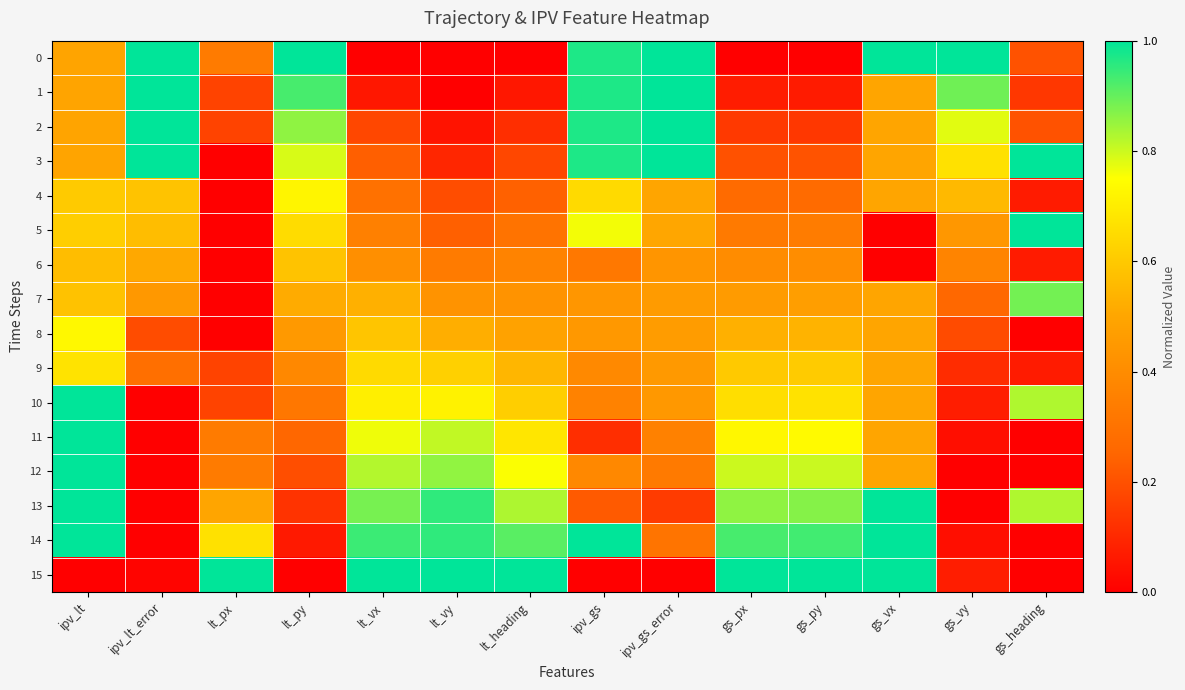

List the series in order of their peak value, lowest first.

6, 9, 4, 8, 7, 0, 1, 2, 3, 5, 10, 11, 12, 13, 14, 15